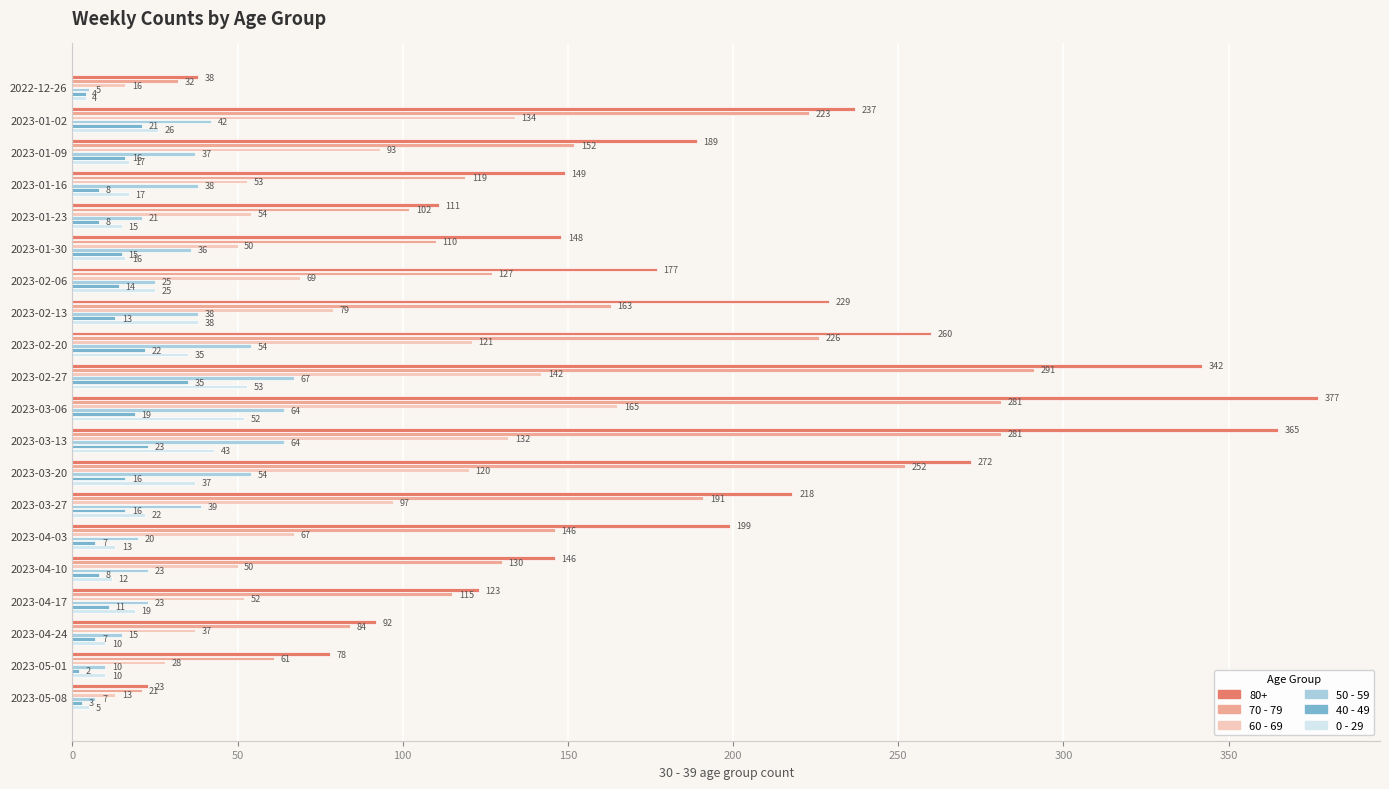

True or false: 50 - 59 has a value of 60 at 2023-01-02.

False